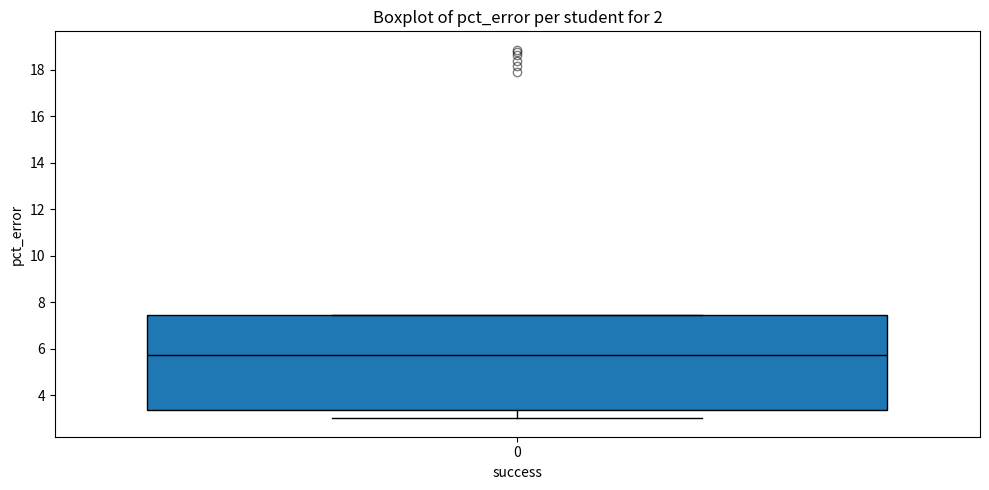

Read this box plot against the y-axis: the position of the median line, the range covered by the box, and the ends of both whiskers. The values are not printed on the chart, so give them approximately, as read against the axis.

median 5.8, box 3.4 to 7.4, whiskers 3.0 to 7.4